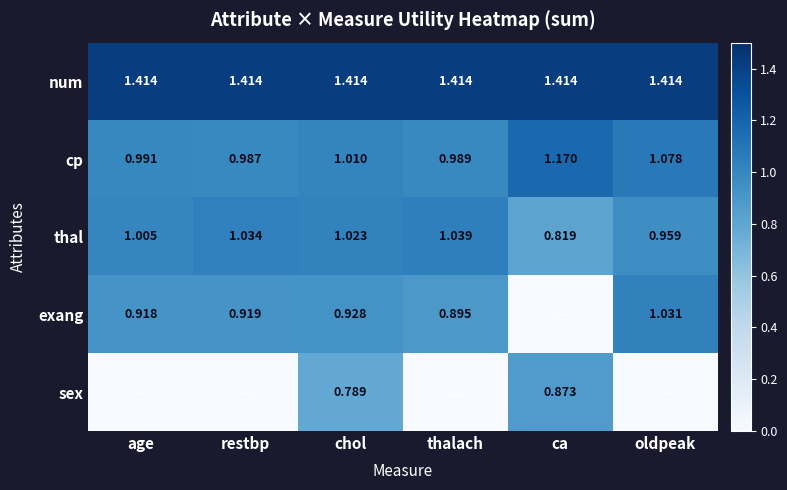

At how many categories does at least one series exceed 0?

6